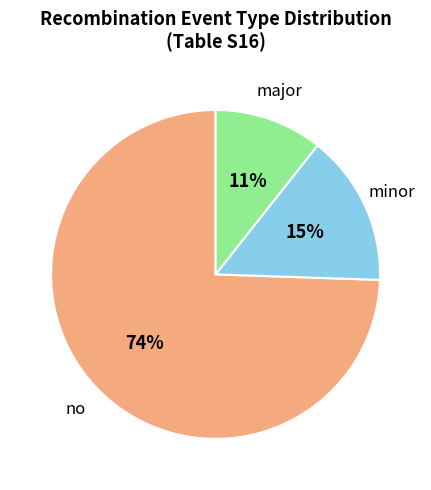

Is it true that major is 1% of the pie?

False